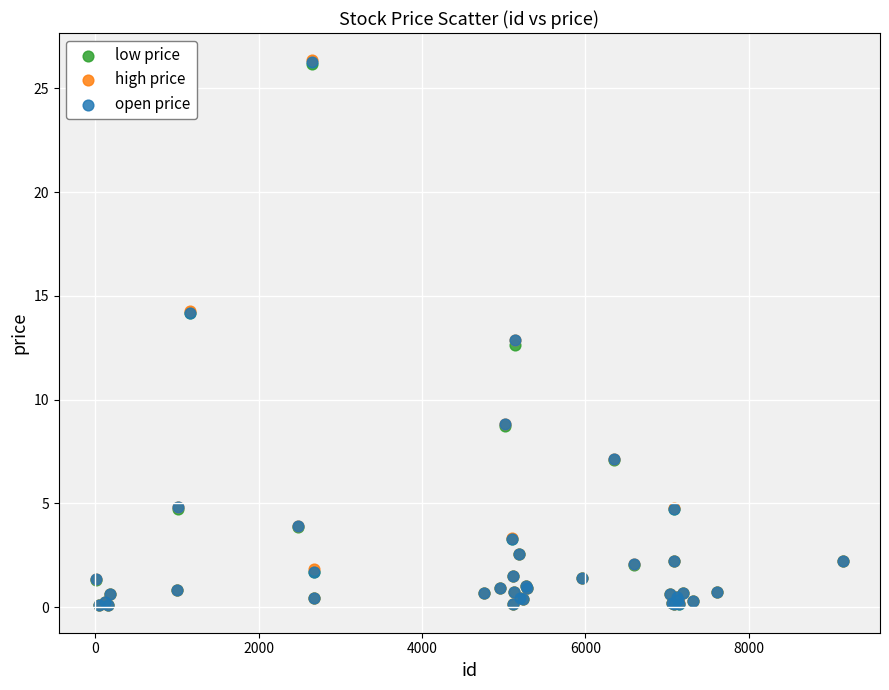

What are all the series names shown in the legend?

low price, high price, open price